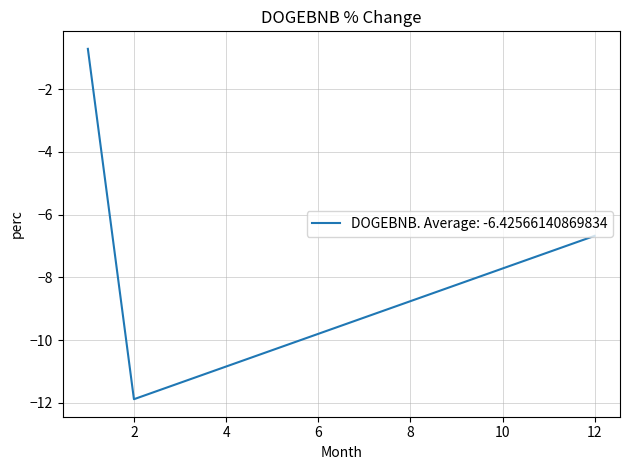

Is this an area chart (filled region under the line)?

No